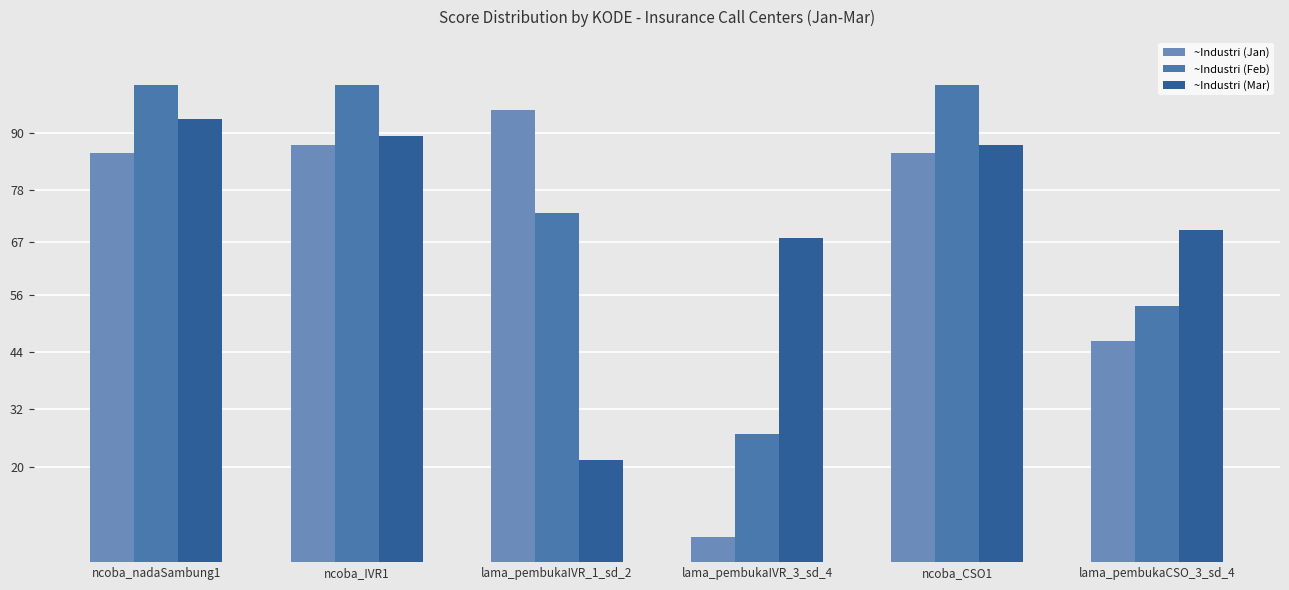

What is the difference between the ~Industri (Jan) values at lama_pembukaIVR_1_sd_2 and ncoba_CSO1?

8.9